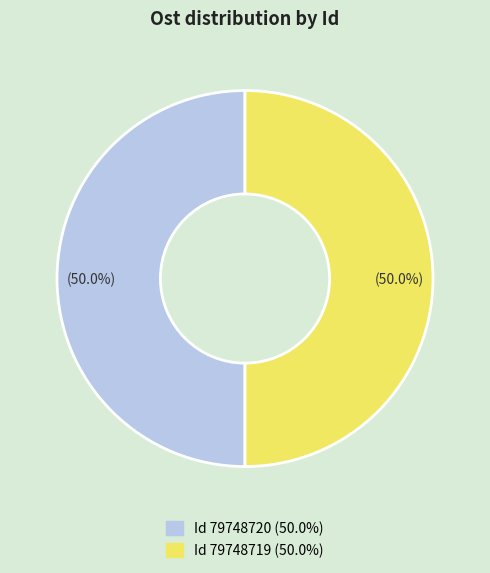

Which category has the smallest portion of the pie?

79748719